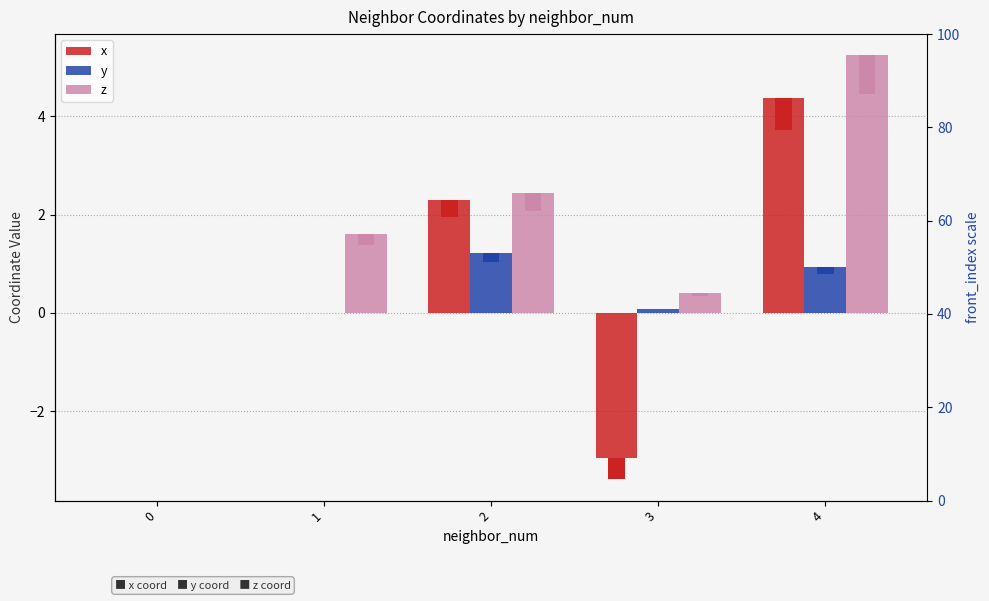

What is the difference between the maximum and minimum values in the x series?

7.3